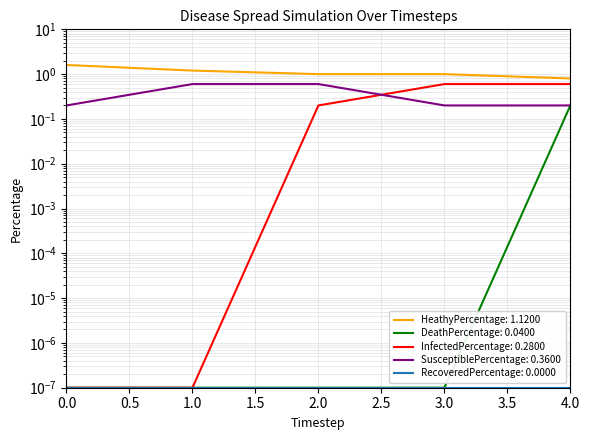

What is the difference between the maximum and minimum values in the HeathyPercentage series?

0.8